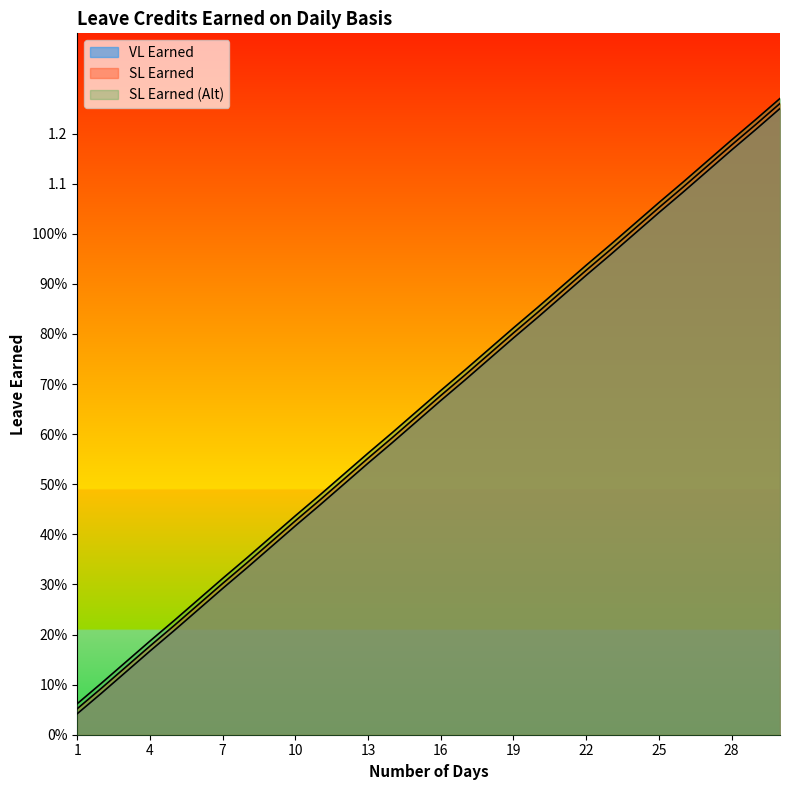

True or false: VL Earned has more than 2 points higher than both neighbors.

False